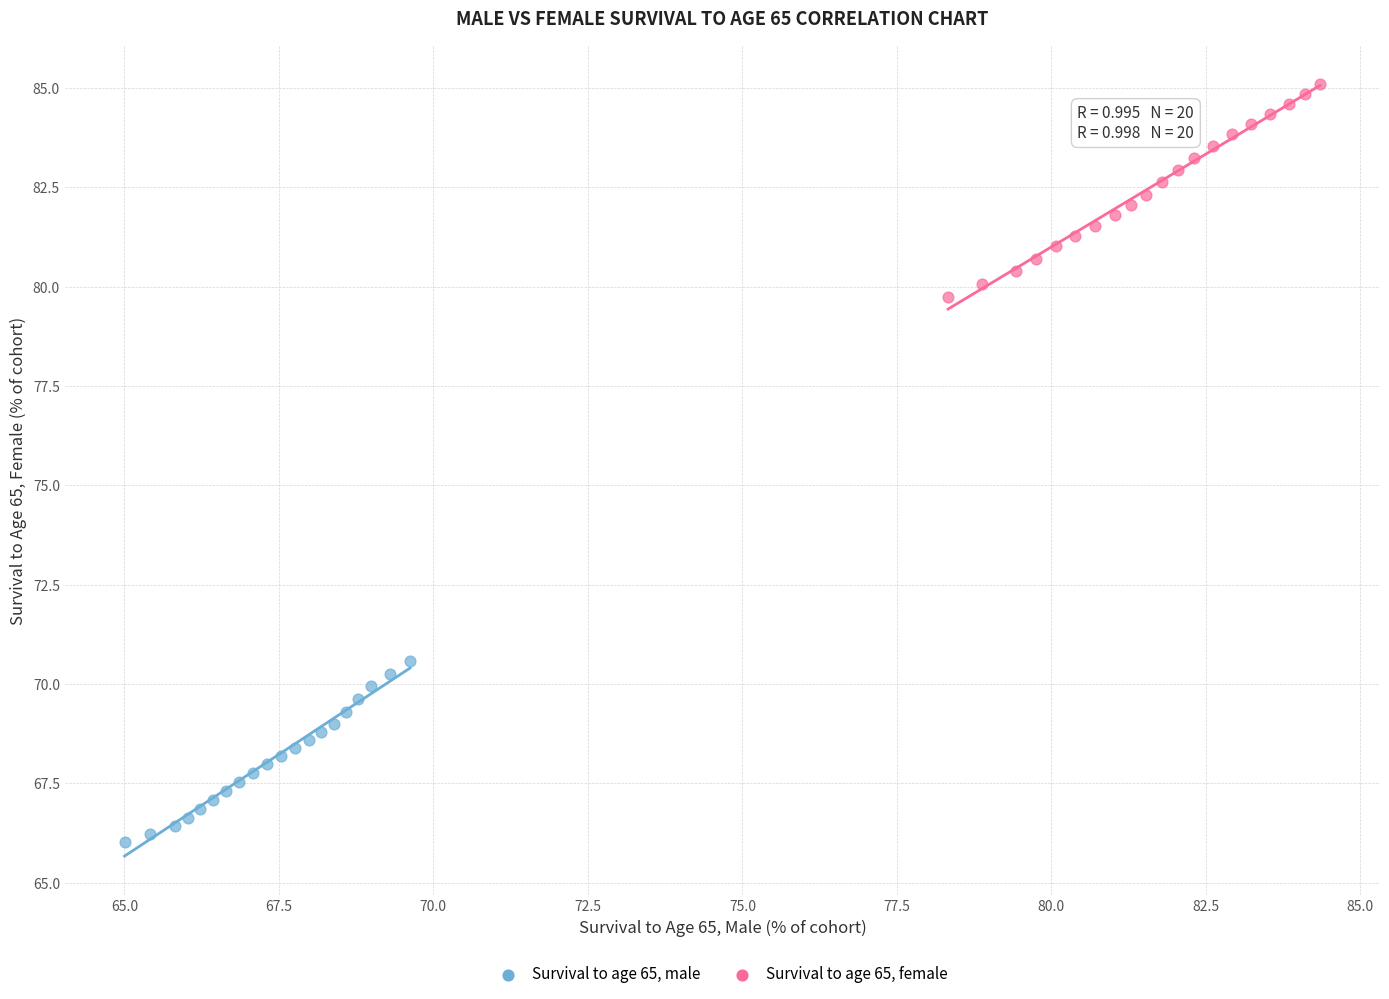

Which series has the widest spread of Y values?

Survival to age 65, female